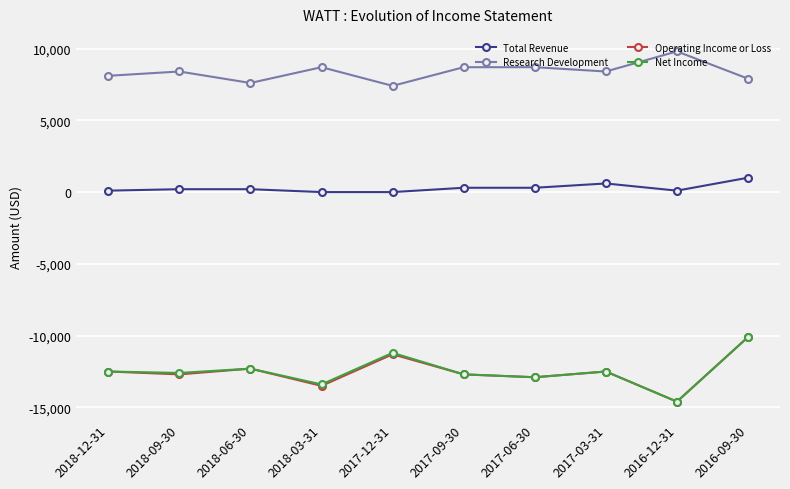

True or false: Net Income has more than 0 points higher than both neighbors.

True